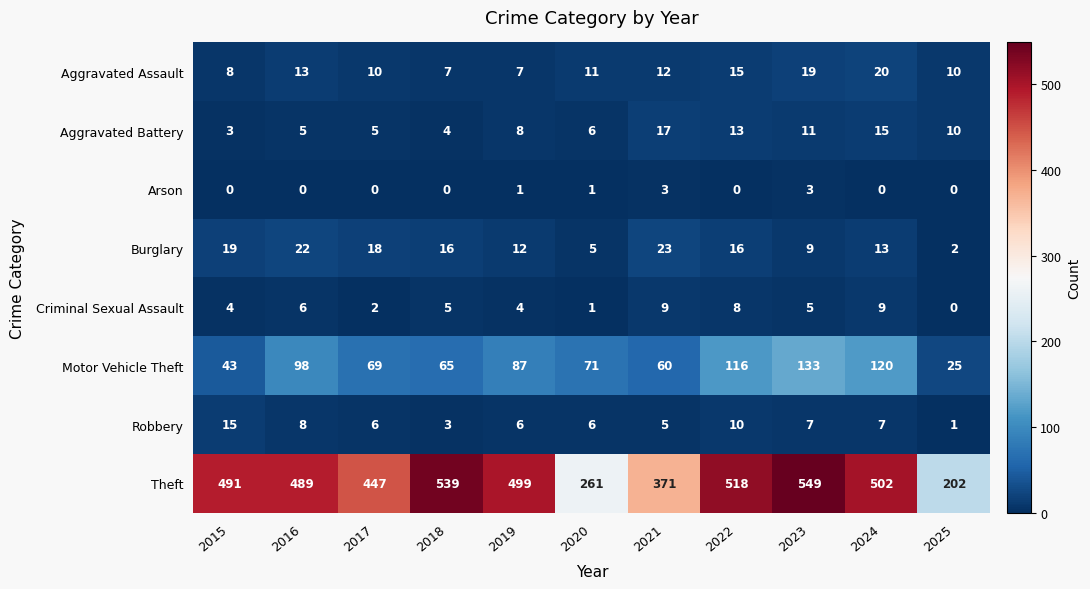

Rank the series at 2019 from highest to lowest value.

Theft, Motor Vehicle Theft, Burglary, Aggravated Battery, Aggravated Assault, Robbery, Criminal Sexual Assault, Arson